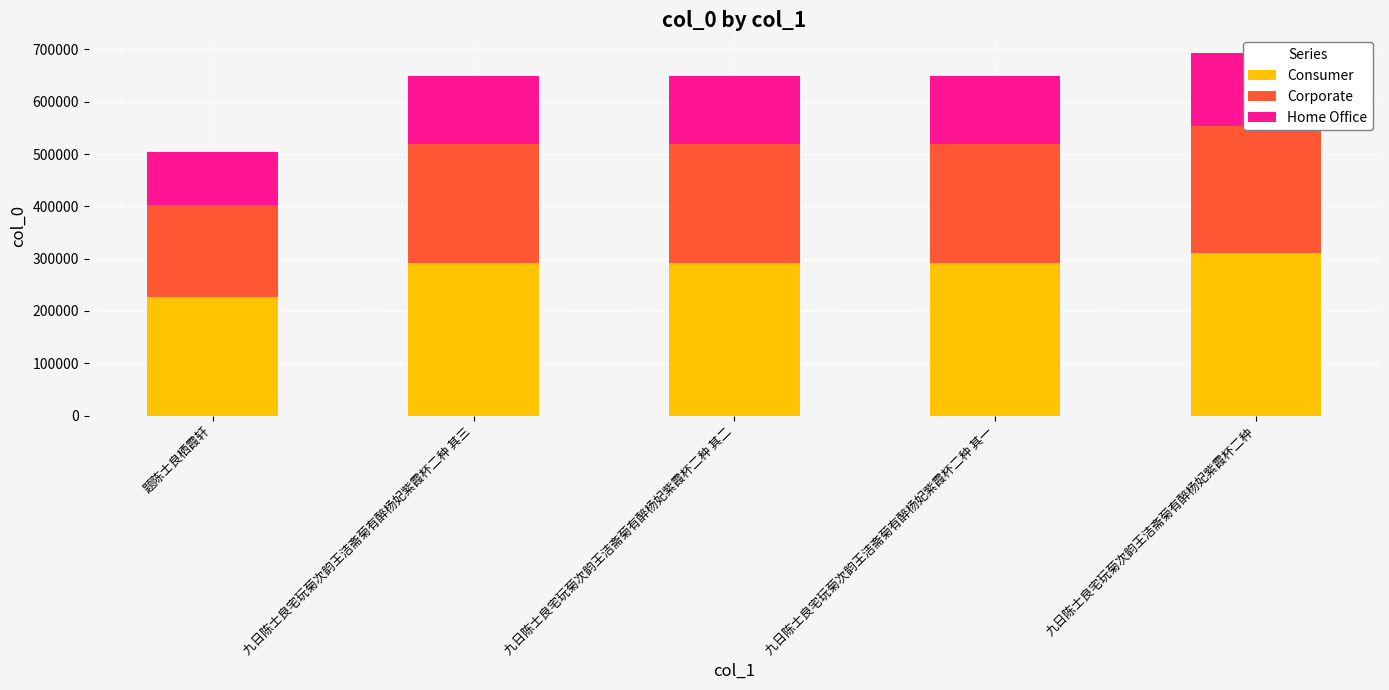

The value of Corporate at 九日陈士良宅玩菊次韵王洁斋菊有醉杨妃紫霞杯二种 其一 is 227270.8. True or false?

True